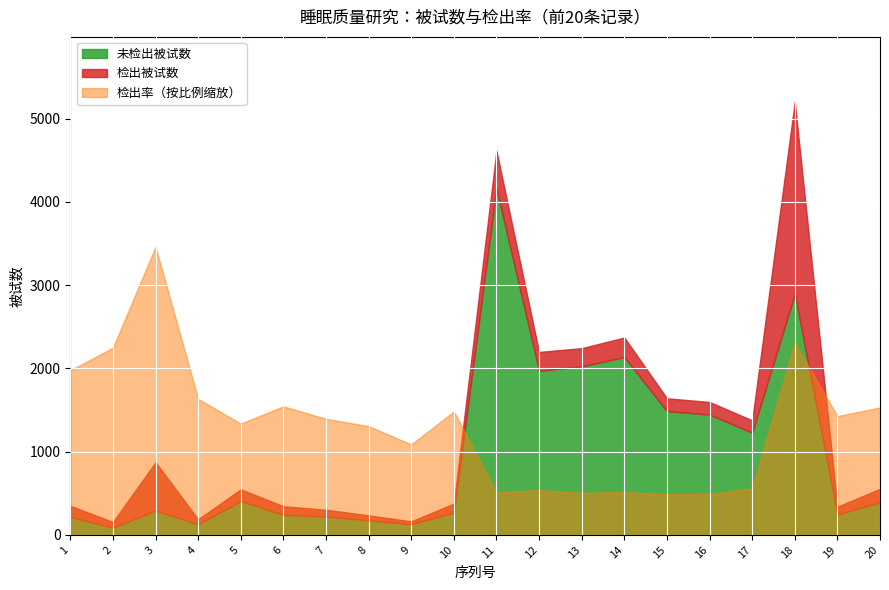

What is the difference between the 被试数 values at 12 and 7?

1896.0